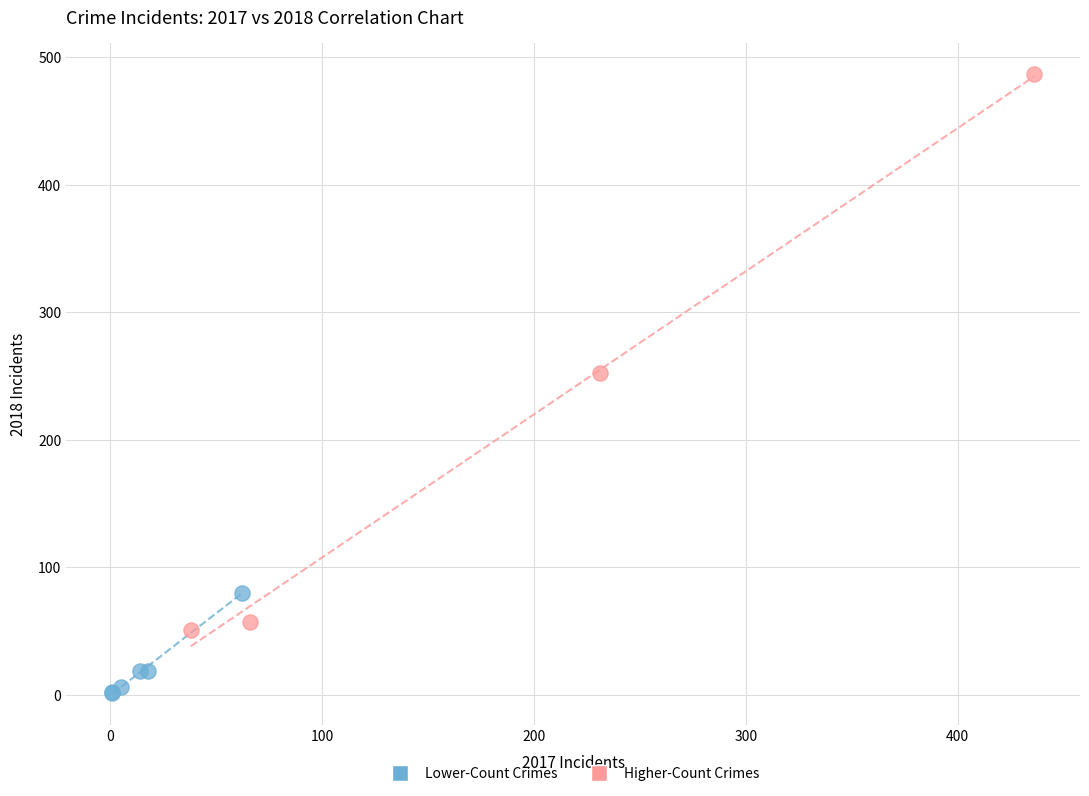

What are all the series names shown in the legend?

Lower-Count Crimes, Higher-Count Crimes